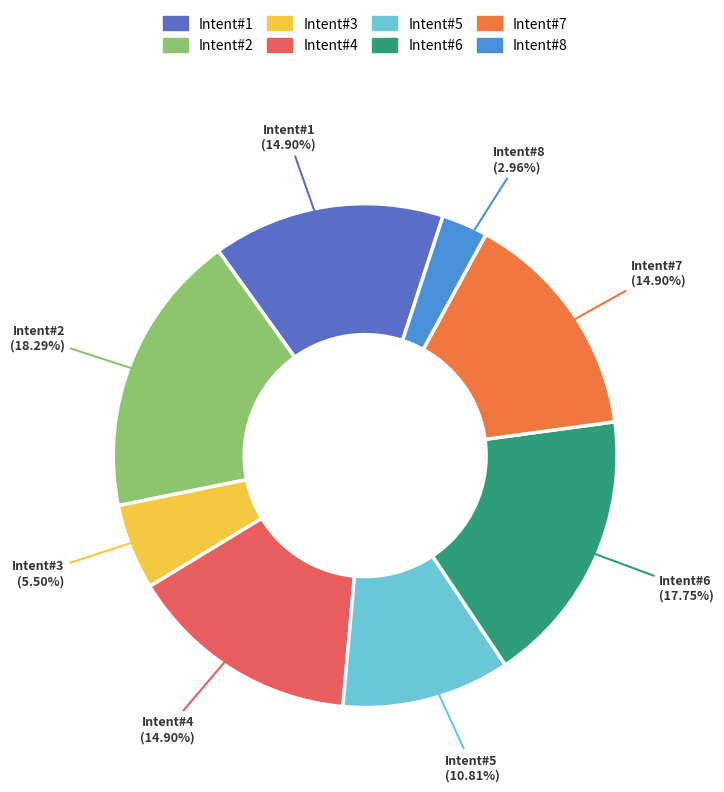

Which category has the smallest portion of the pie?

Intent#8